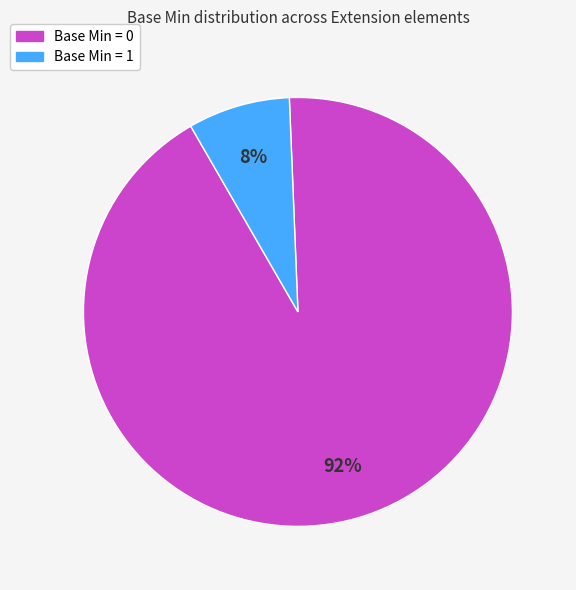

Is there a majority slice in this chart?

Yes